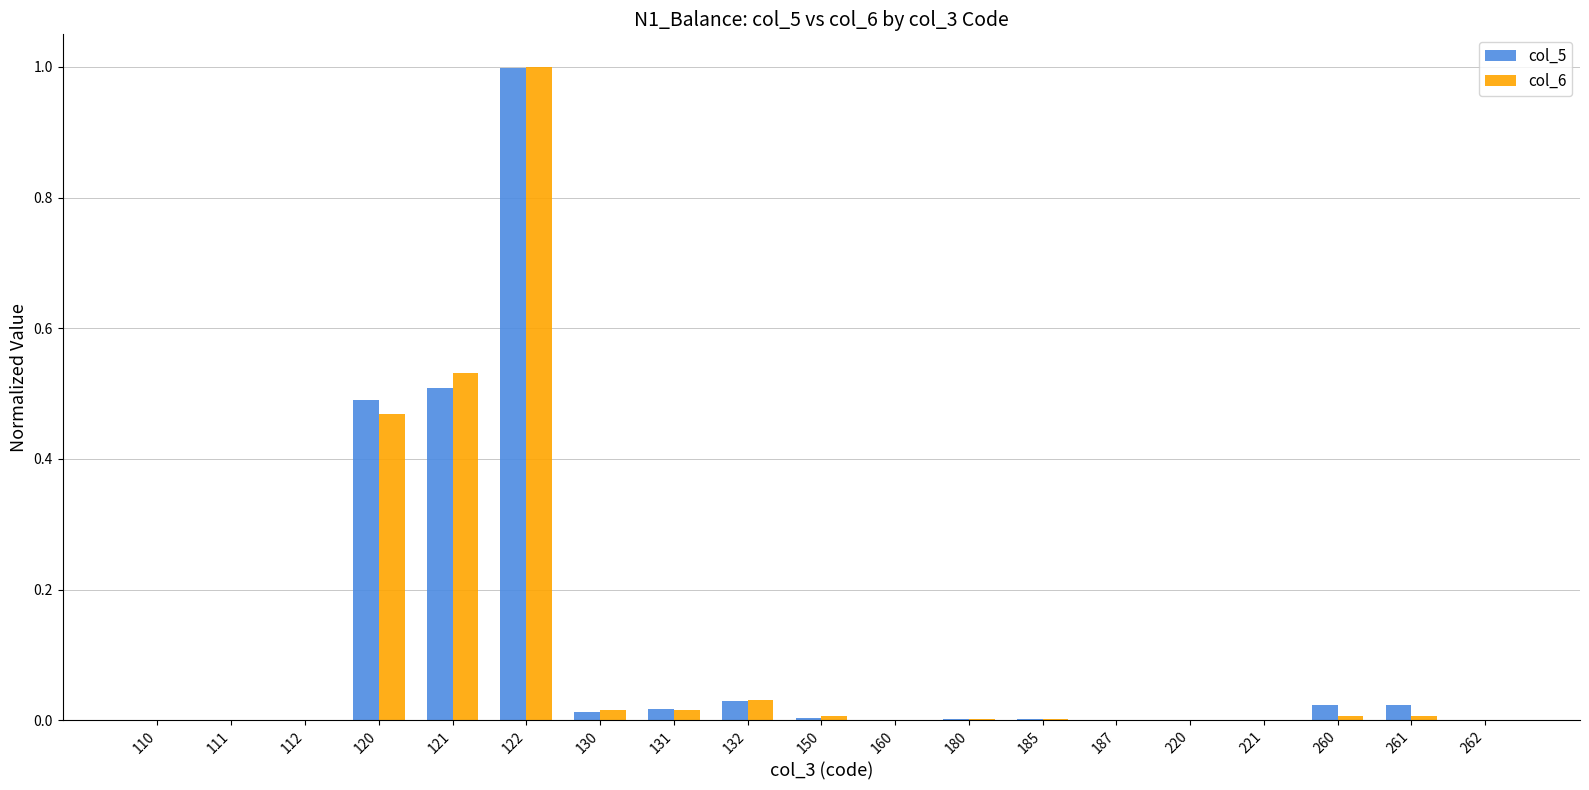

The value of col_5 at 121 is 0.5. True or false?

True